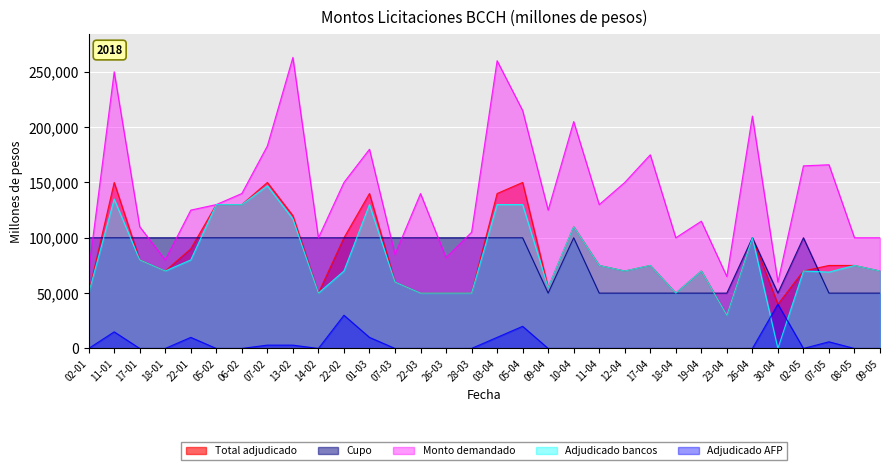

True or false: Adjudicado AFP and Cupo cross at least once.

False